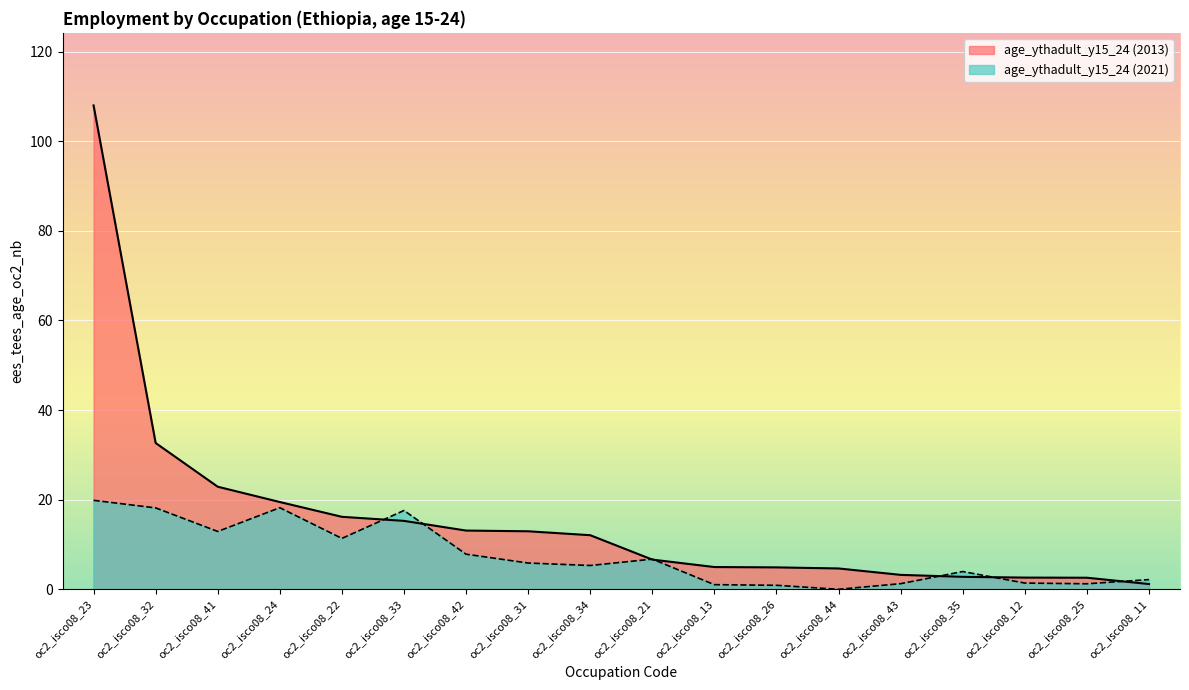

What is the label of the 1st point from the right?

oc2_isco08_11